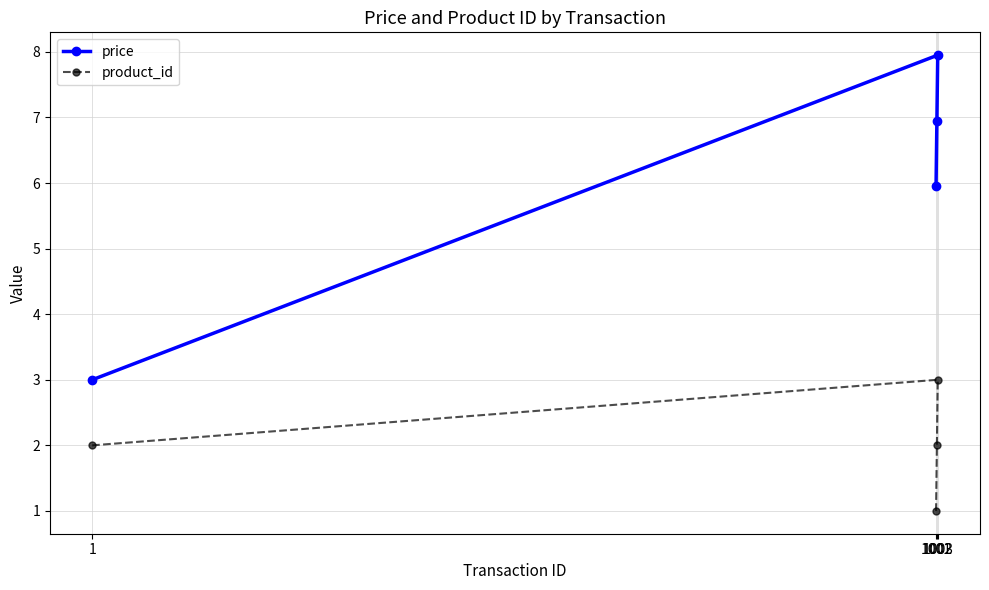

What position from the right is 1003?

2